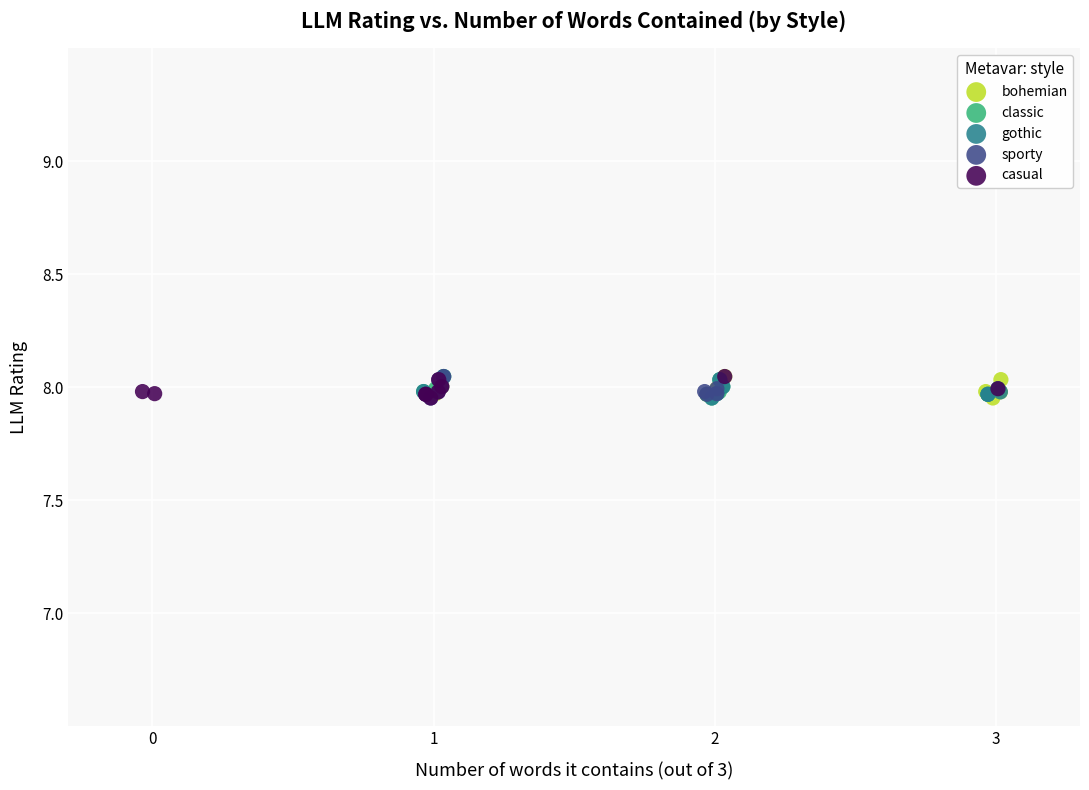

What are all the series names shown in the legend?

bohemian, classic, gothic, sporty, casual